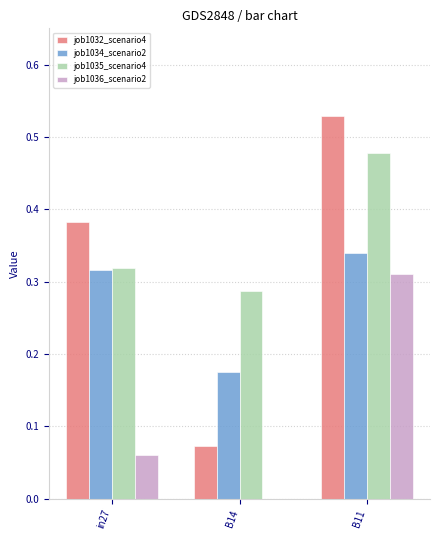

At which category is the sum across all series the highest?

B11